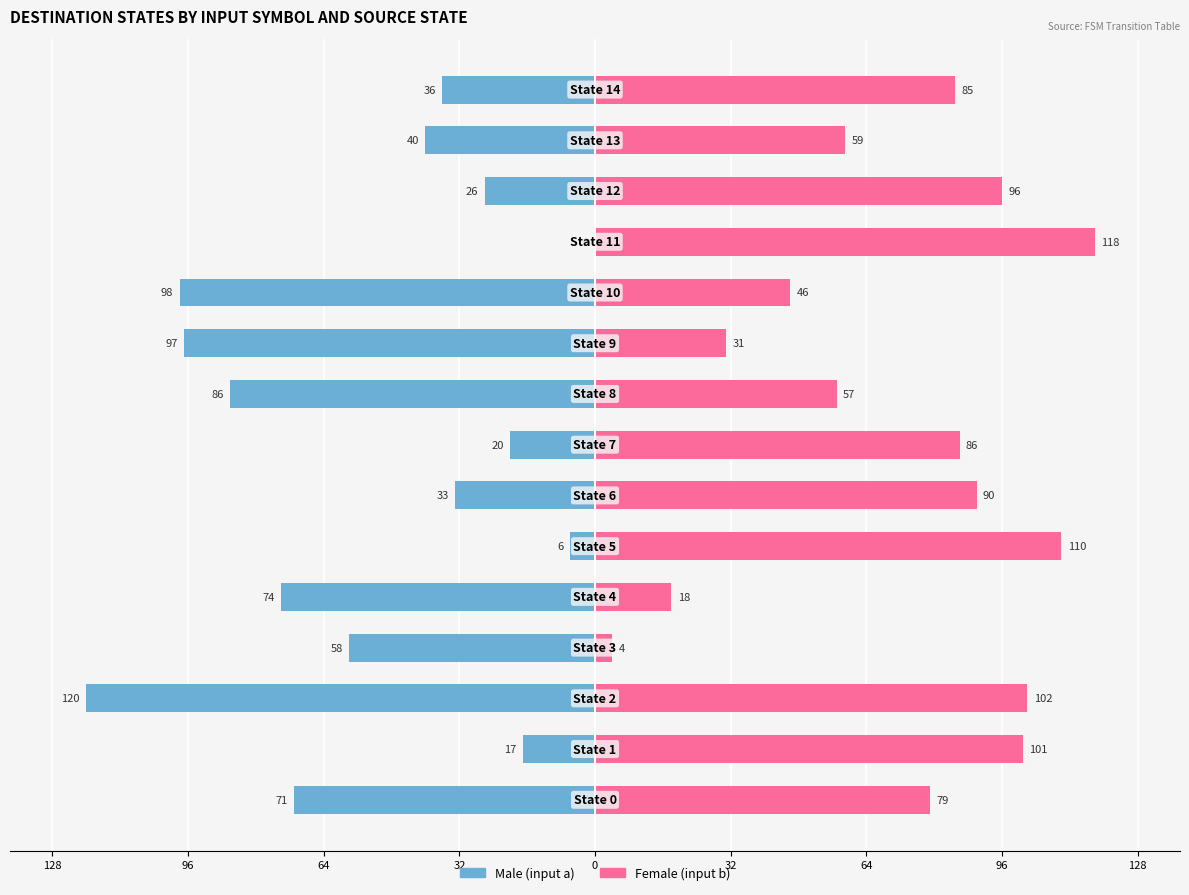

How many distinct data groups are displayed?

2